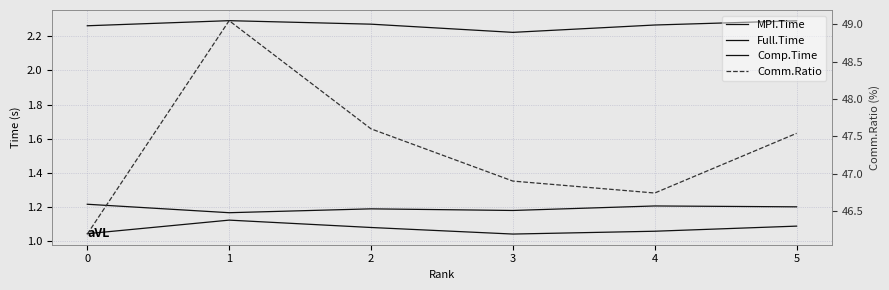

The value of Comp.Time at 4 is 1.2. True or false?

True